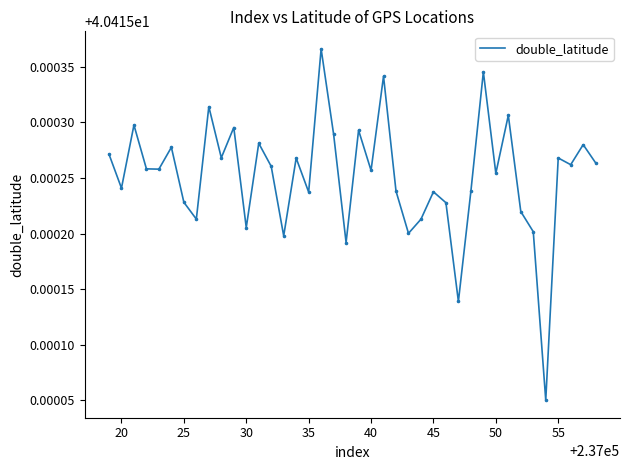

Is this an area chart (filled region under the line)?

No